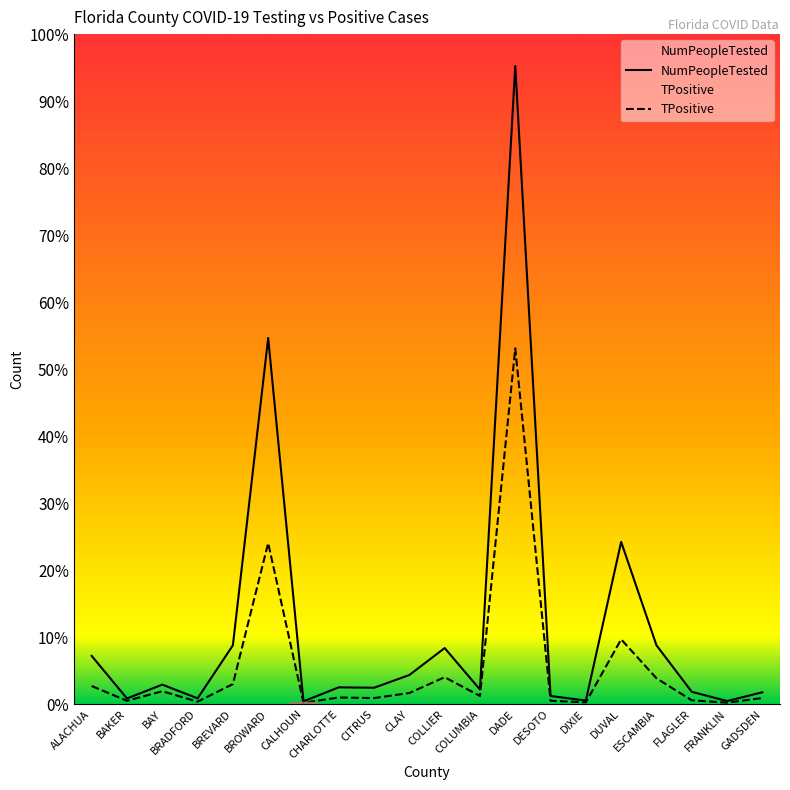

Does the chart display data point markers on the line(s)?

No